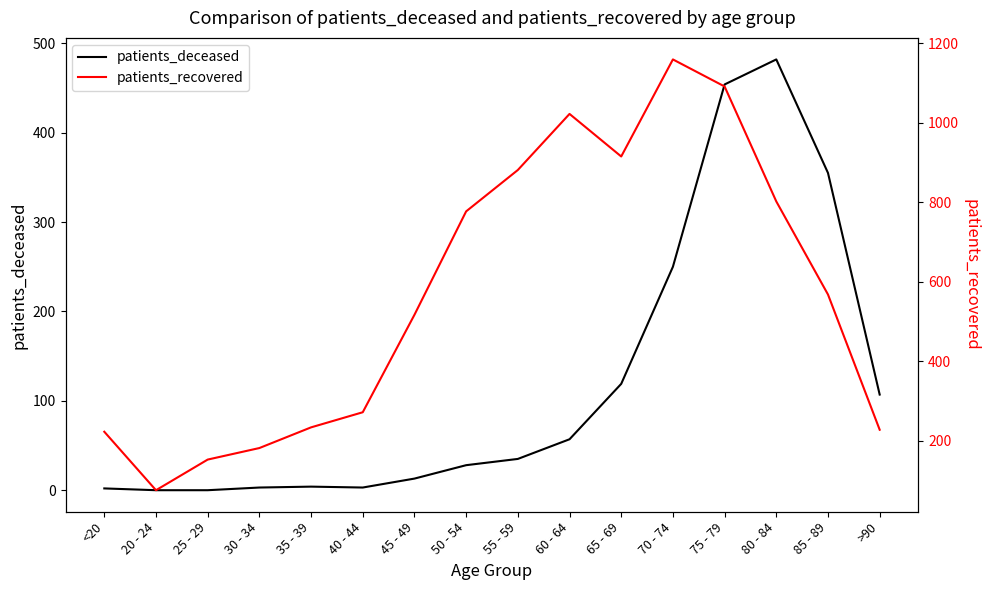

What is the sum of all patients_recovered values?

9100